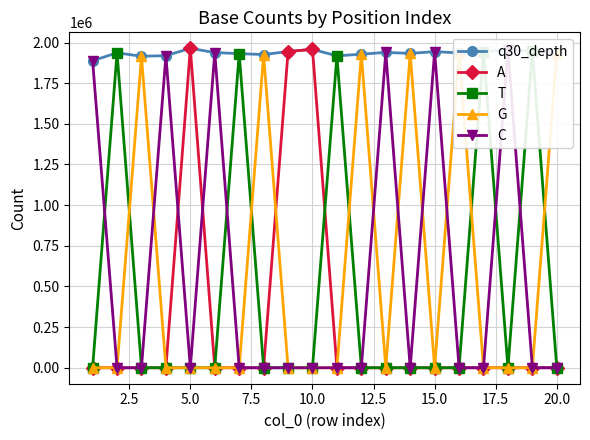

What are all the series names shown in the legend?

q30_depth, A, T, G, C